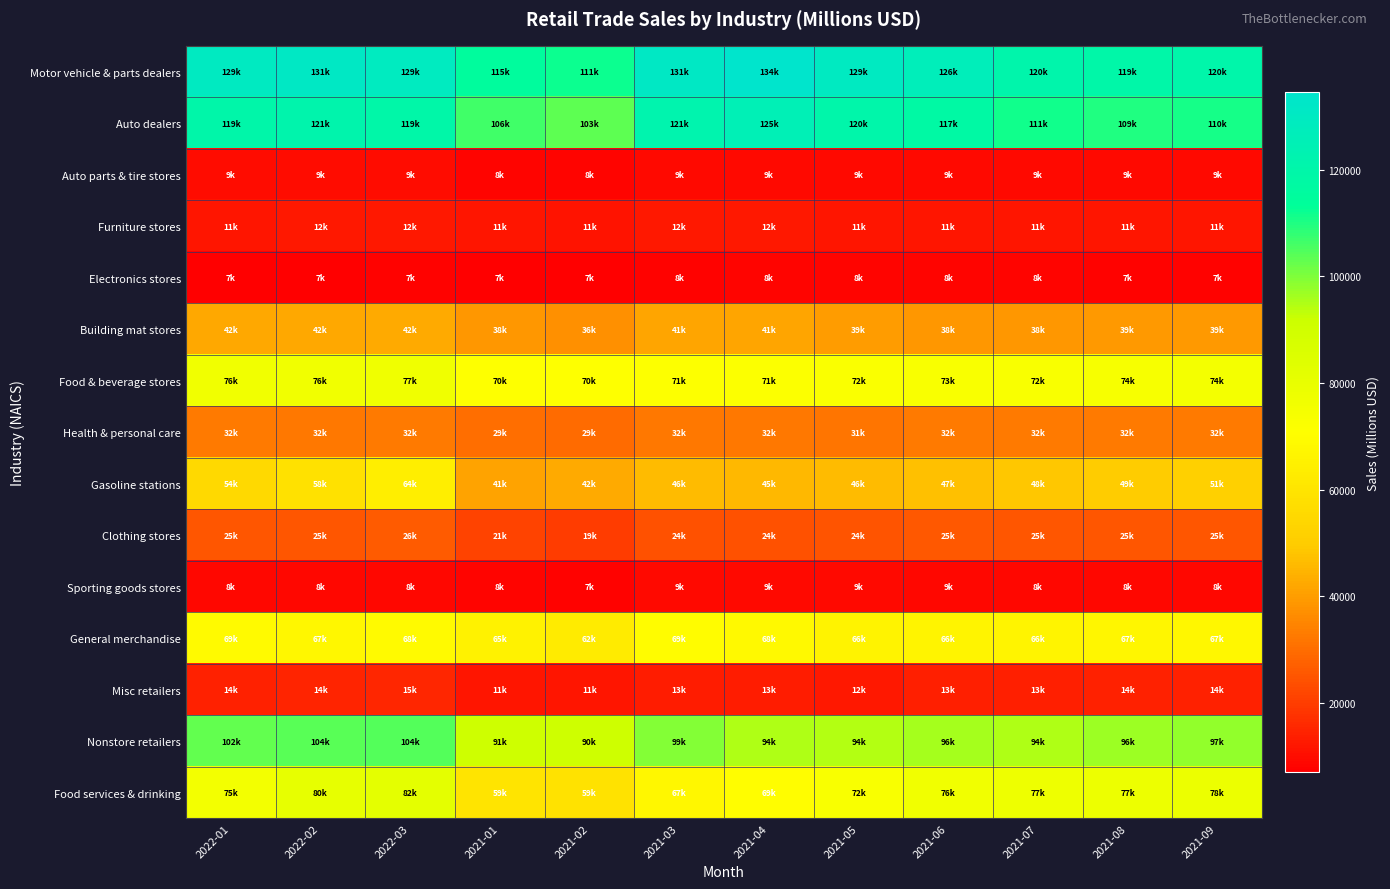

What is the difference between the highest and lowest values at 2021-09?

112358